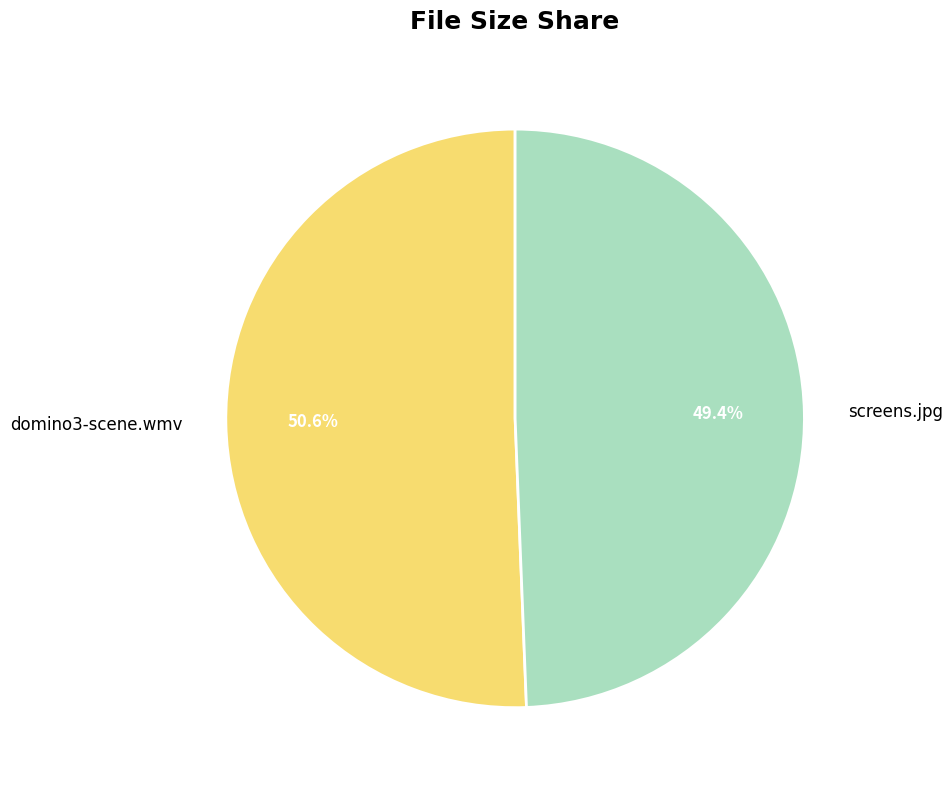

How much of the chart is everything except domino3-scene.wmv?

49.4%